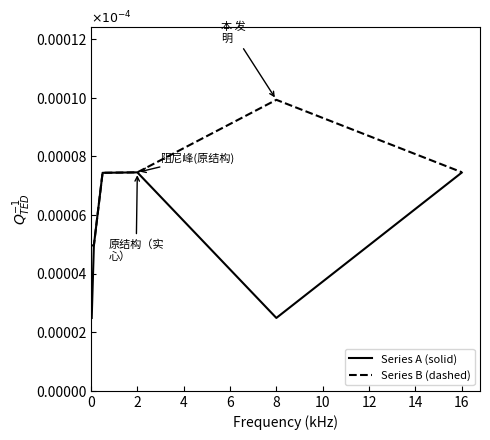

In Series A (solid), how many points are lower than both neighbors (excluding endpoints)?

1